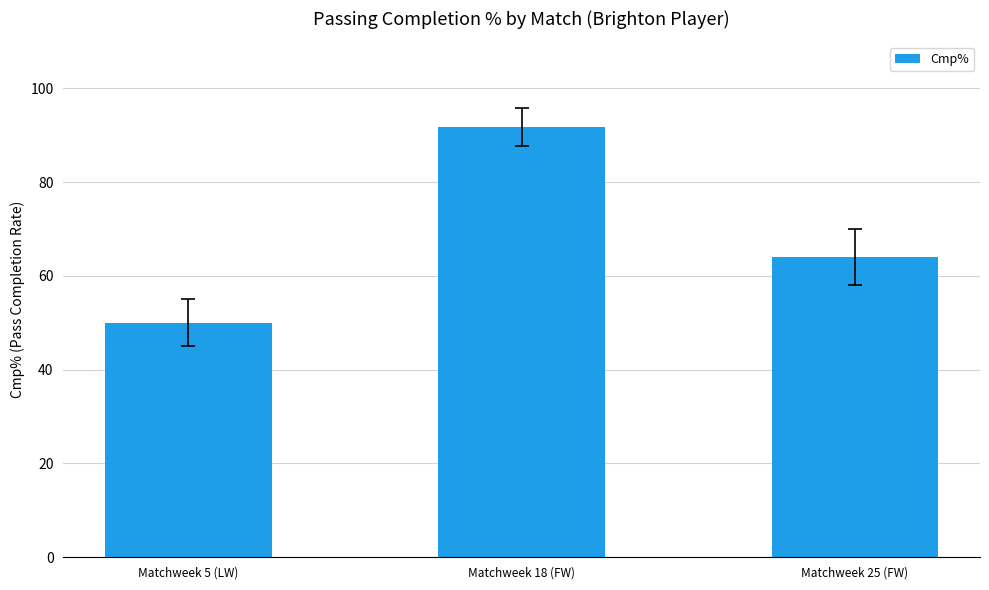

What position from the left is Matchweek 18 (FW)?

2